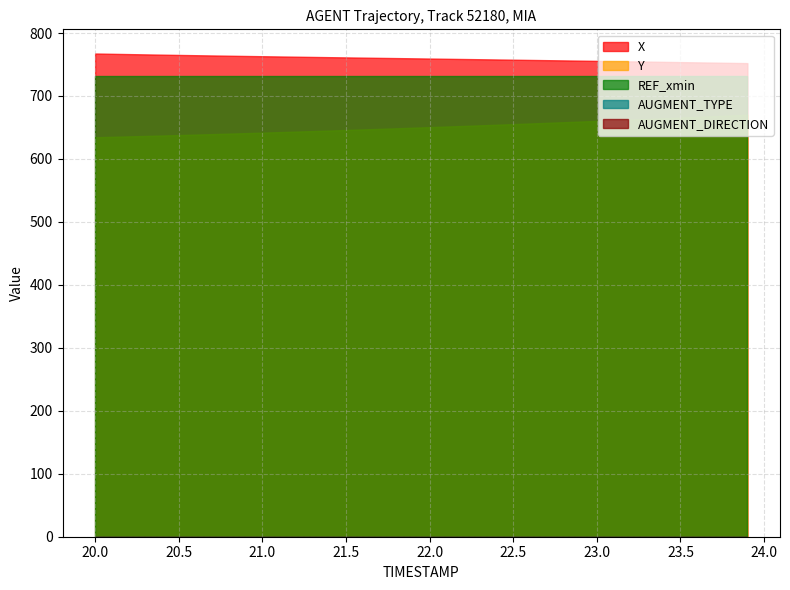

At which category is the sum across all series the highest?

39